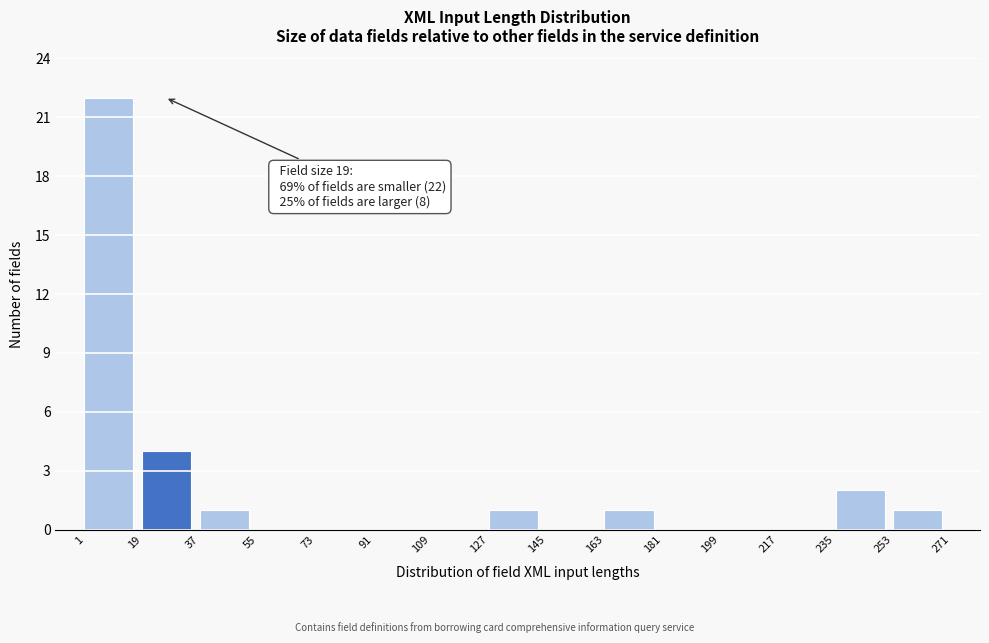

Over which range of the x-axis is the bar tallest?

1 to 19